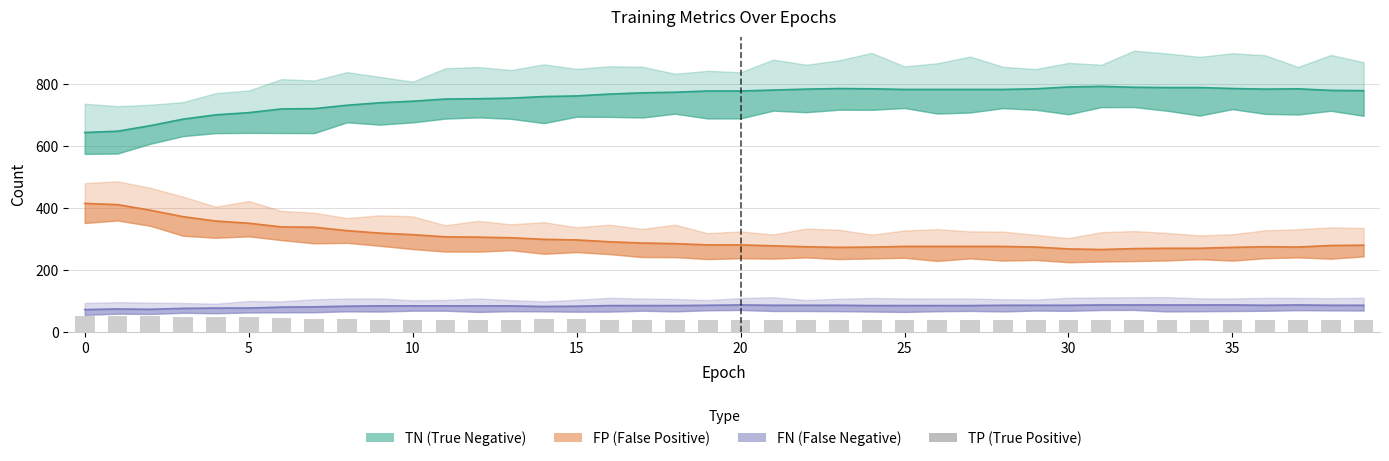

What is the value of the 7th bar from the left?

45